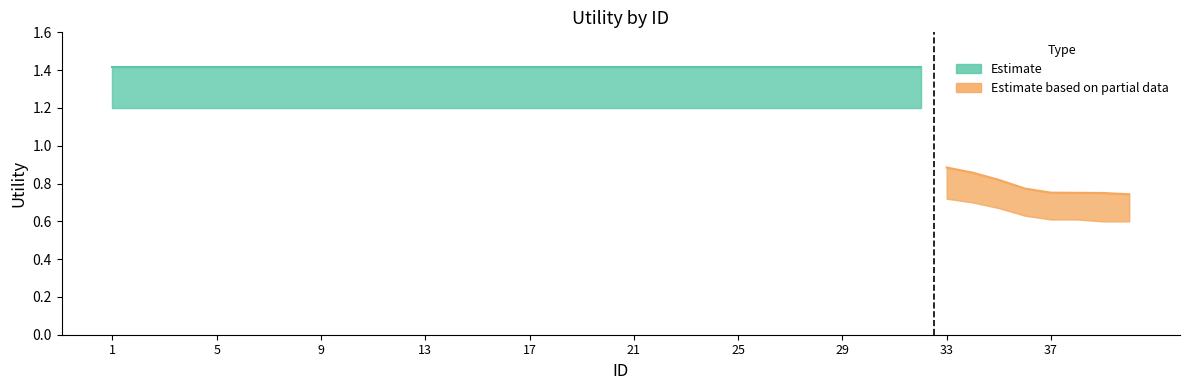

True or false: Utility_upper has more than 0 interior local peaks.

False